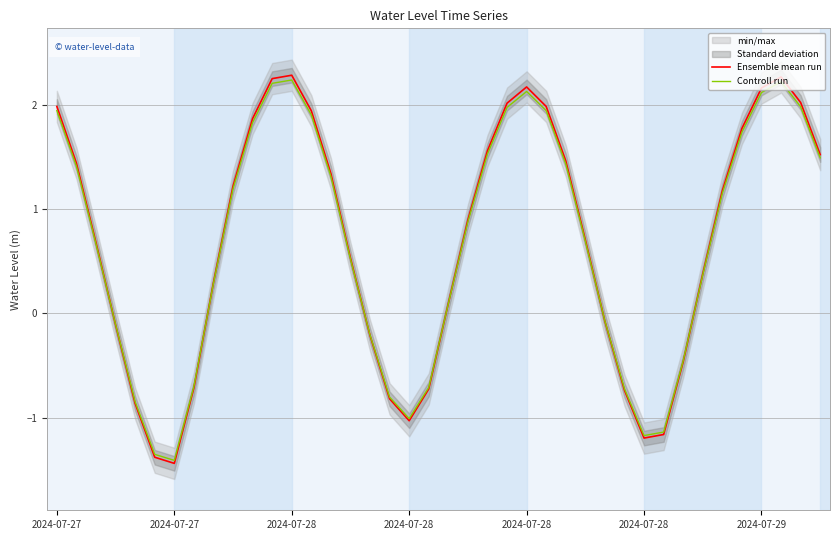

Where is the first local maximum for Controll run?

2024-07-28